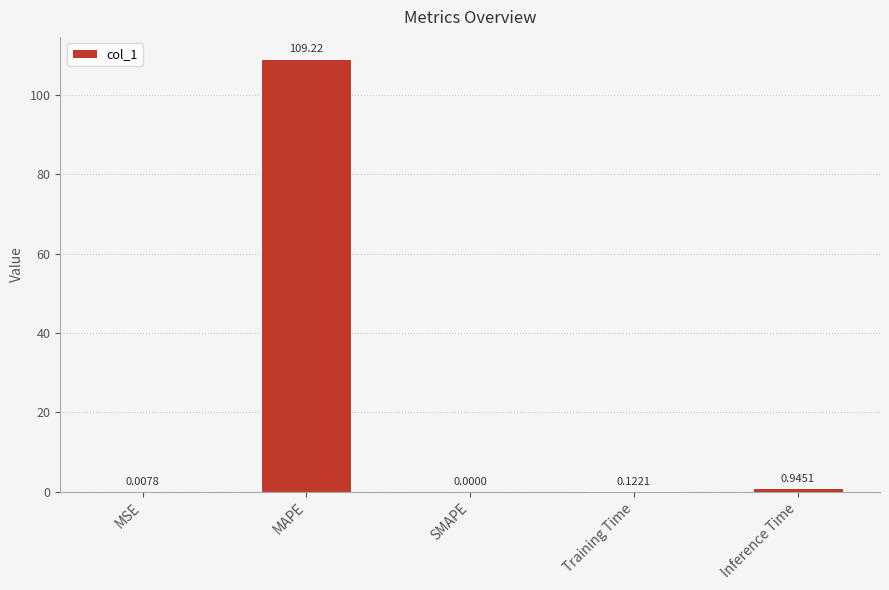

Which category has the highest value across all series?

MAPE